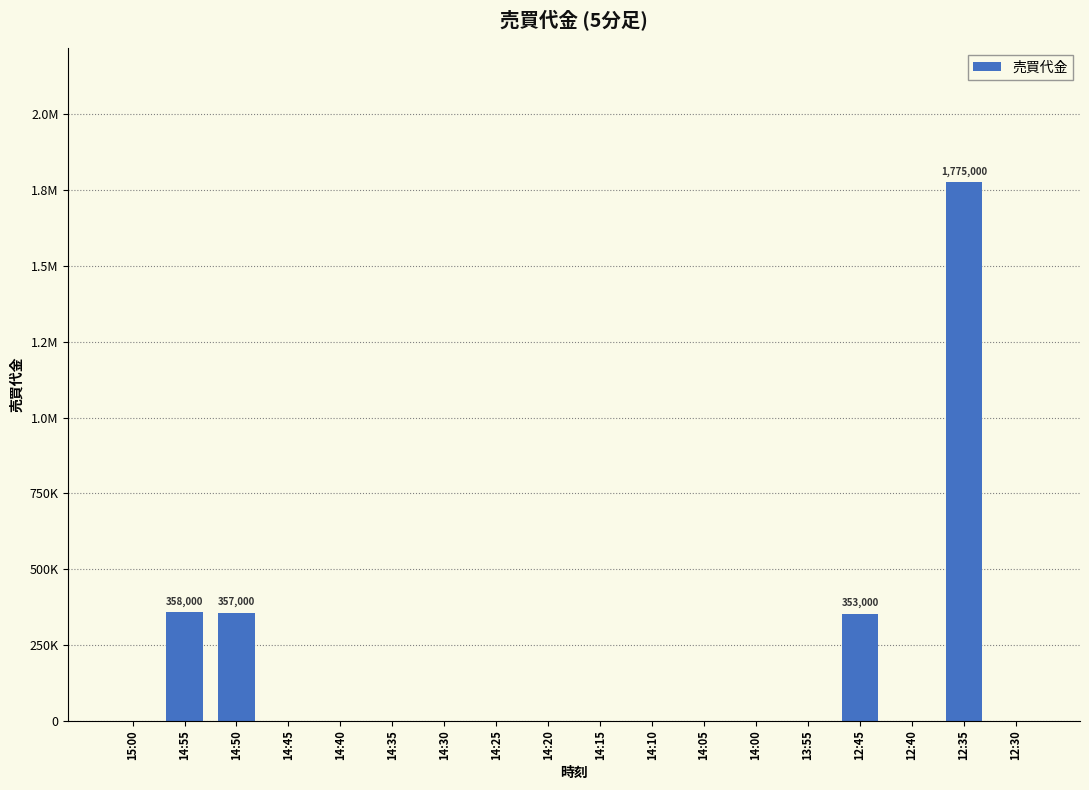

Are the bars horizontal?

No